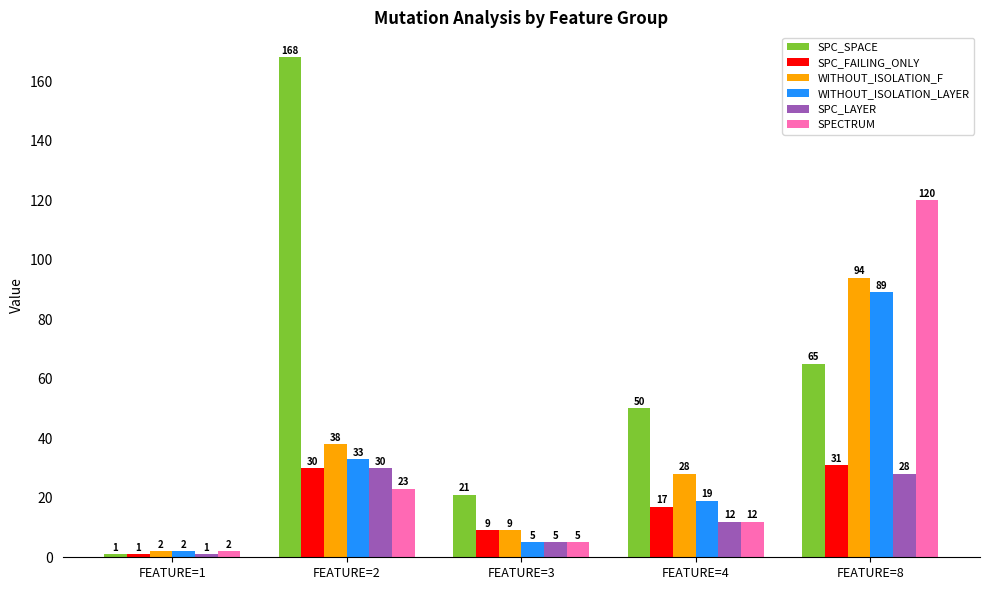

Where does the SPC_FAILING_ONLY series first go above 17?

FEATURE=2